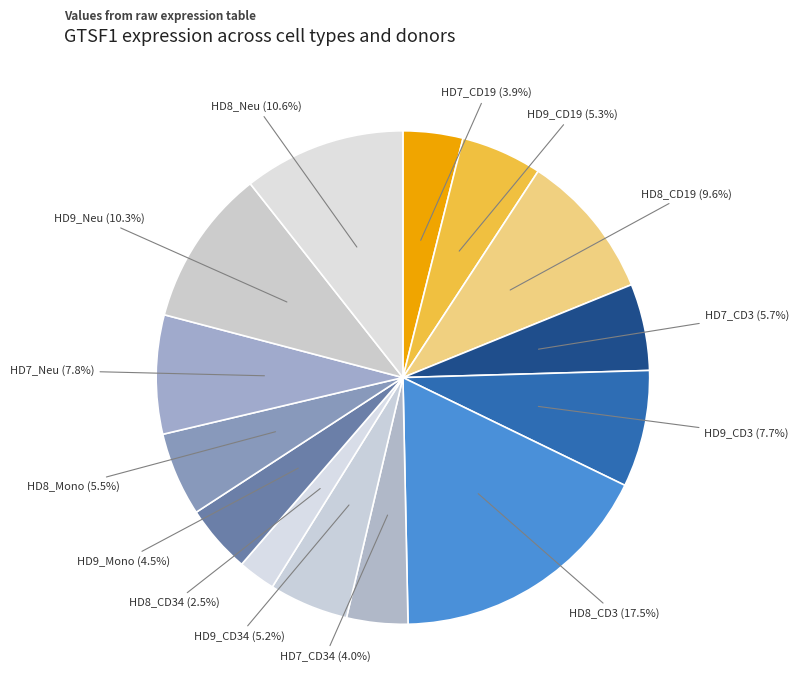

Count the number of slices in the pie.

14